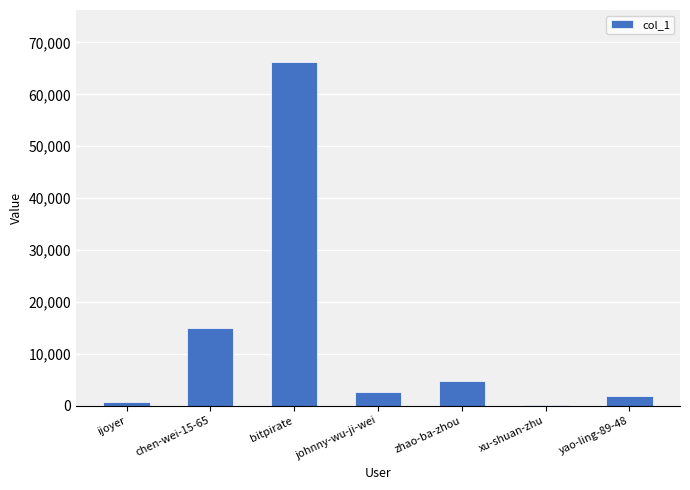

The value at bitpirate is 40673. True or false?

False